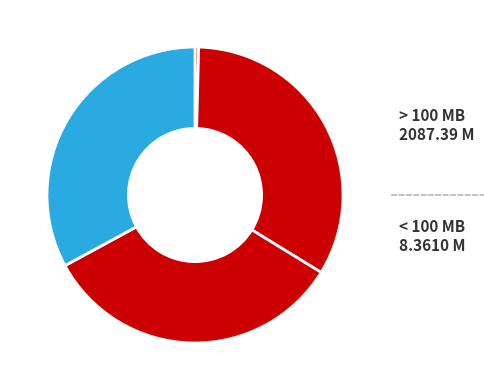

Is there a majority slice in this chart?

No